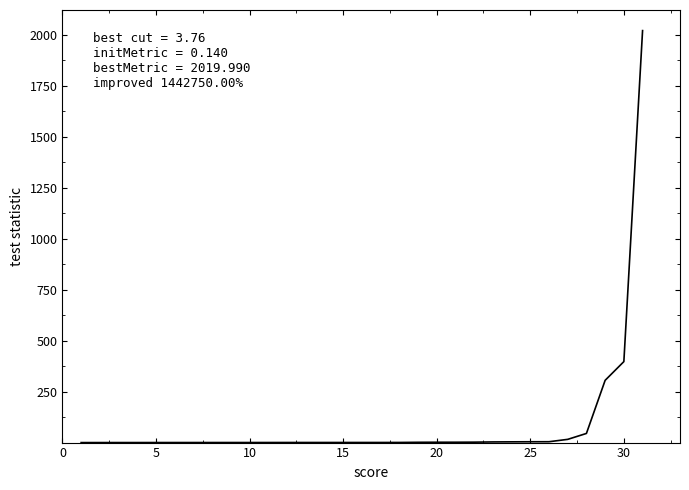

What is the greatest value displayed?

2020.0